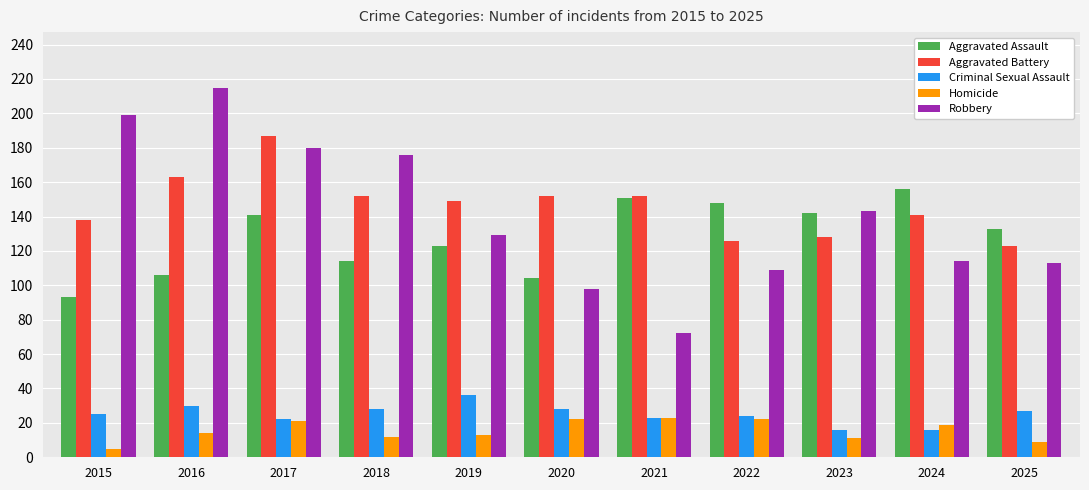

What are all the series names shown in the legend?

Aggravated Assault, Aggravated Battery, Criminal Sexual Assault, Homicide, Robbery